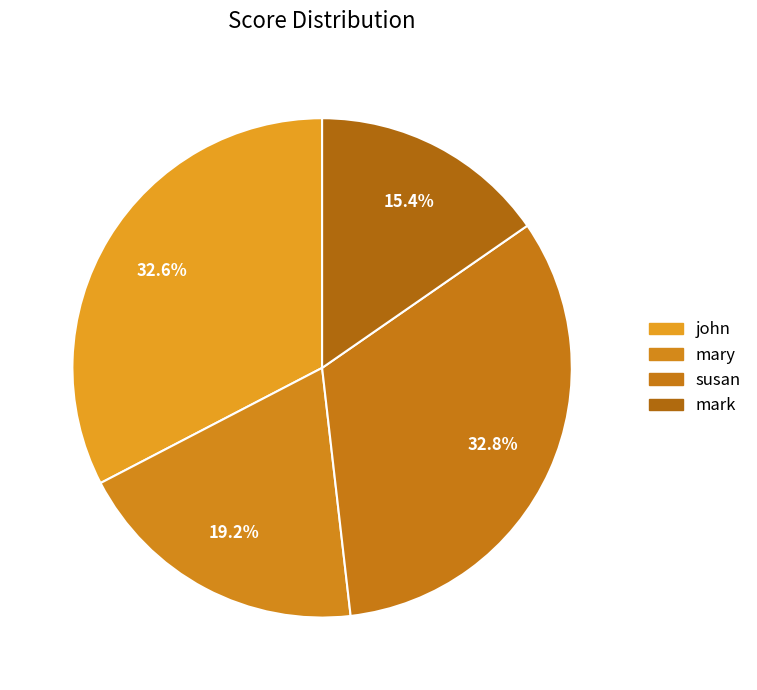

Count the number of slices in the pie.

4